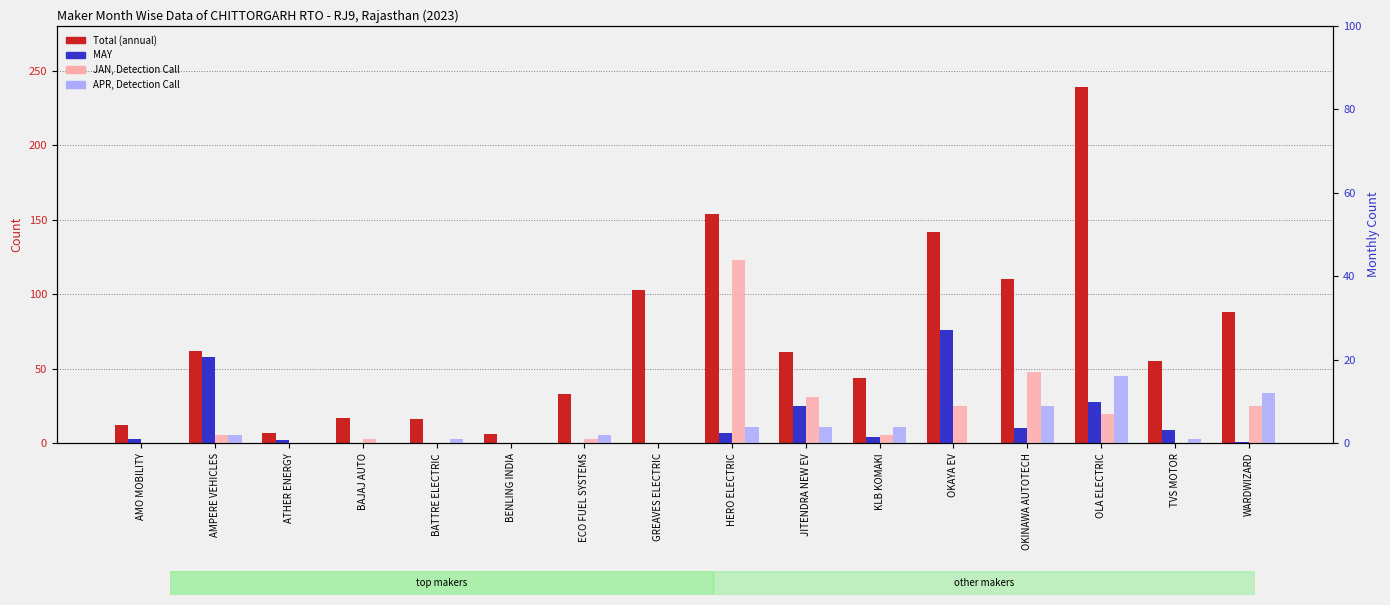

Which series has the largest total across all categories?

Total (annual)